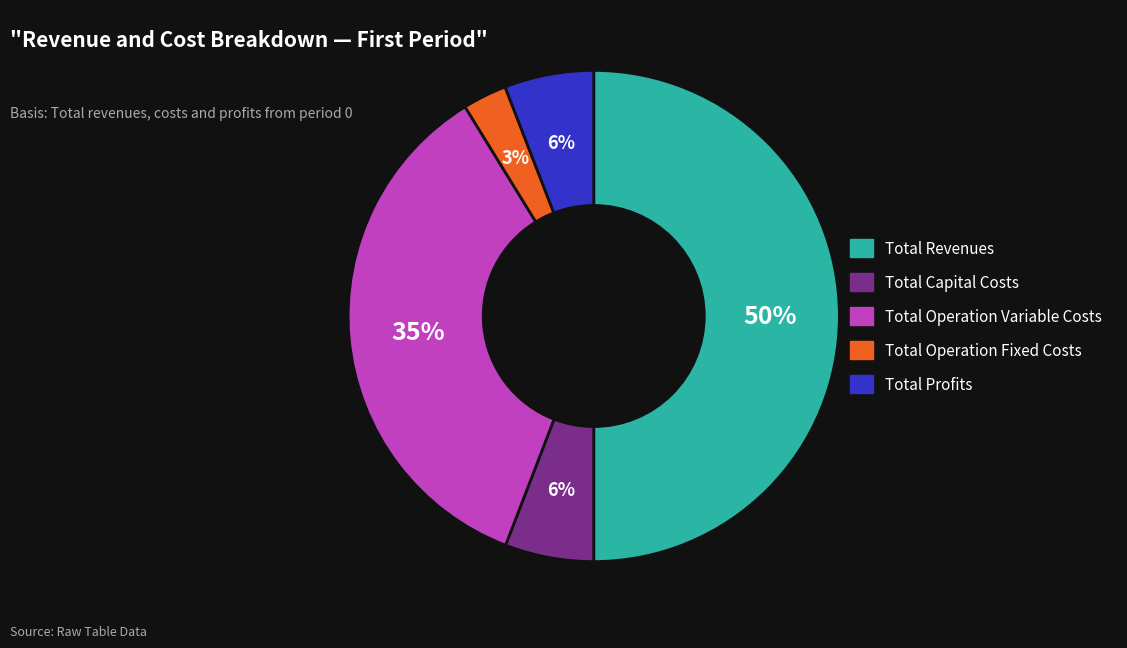

Does Total Operation Fixed Costs represent more than half of the total?

No